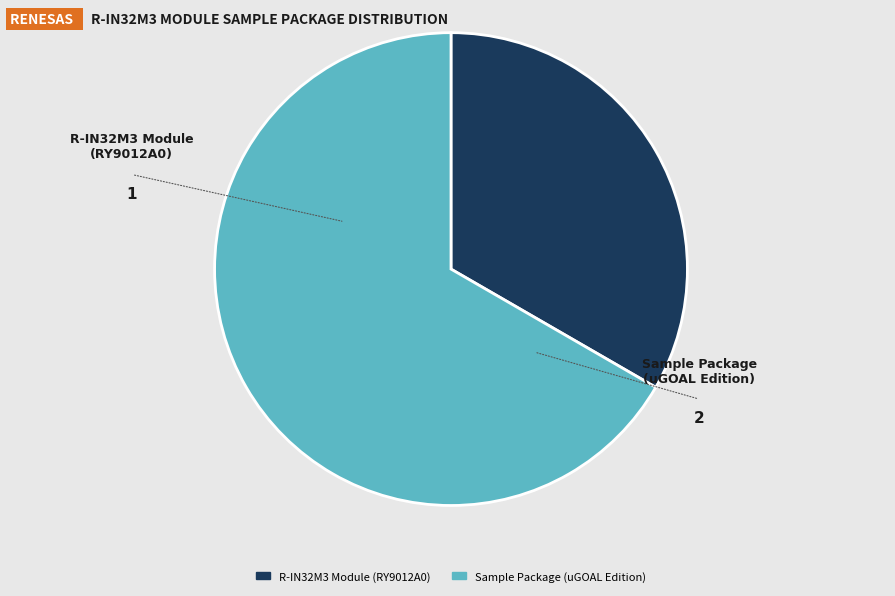

To the nearest percent, what is the average slice percentage?

50%